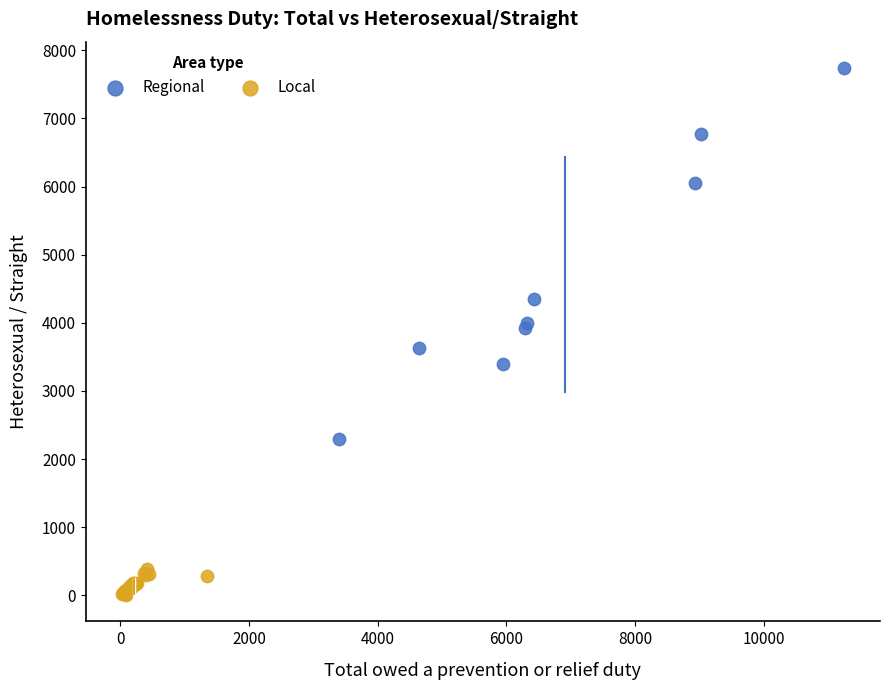

Which series reaches the maximum Y coordinate?

Regional